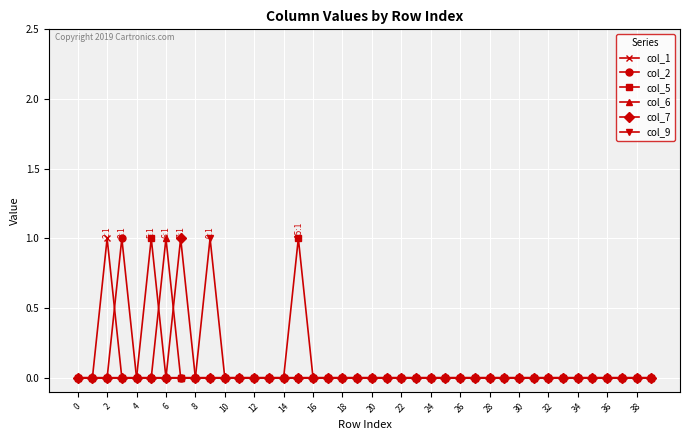

What are all the series names shown in the legend?

col_1, col_2, col_5, col_6, col_7, col_9